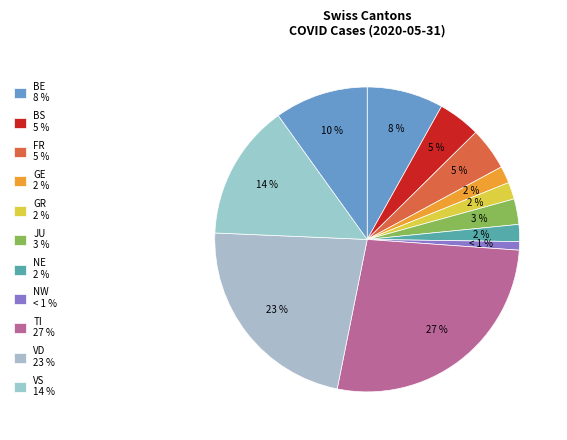

How many slices are in this pie chart?

12